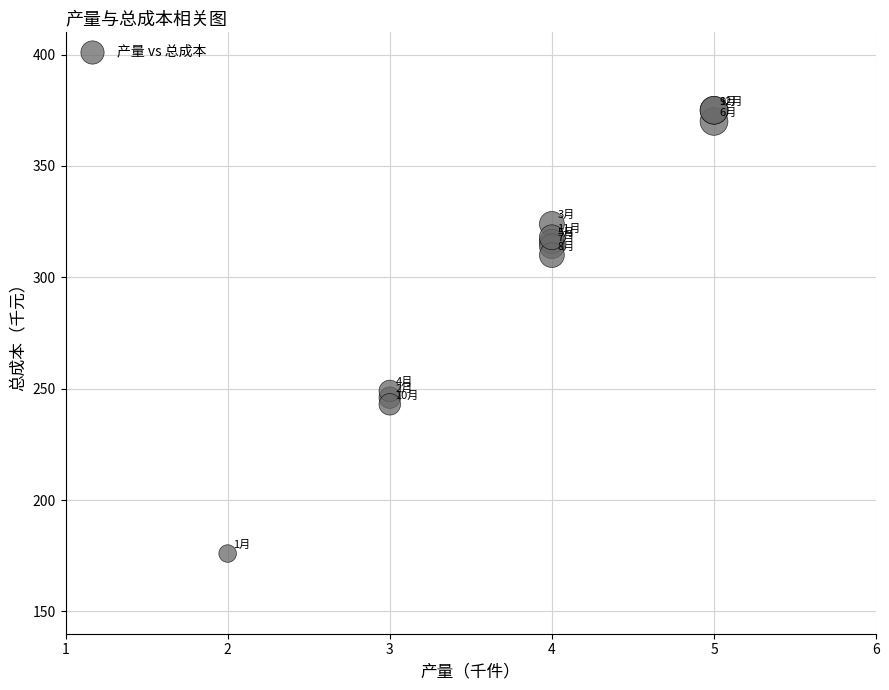

What Y value in the scatter plot is closest to 275?

249